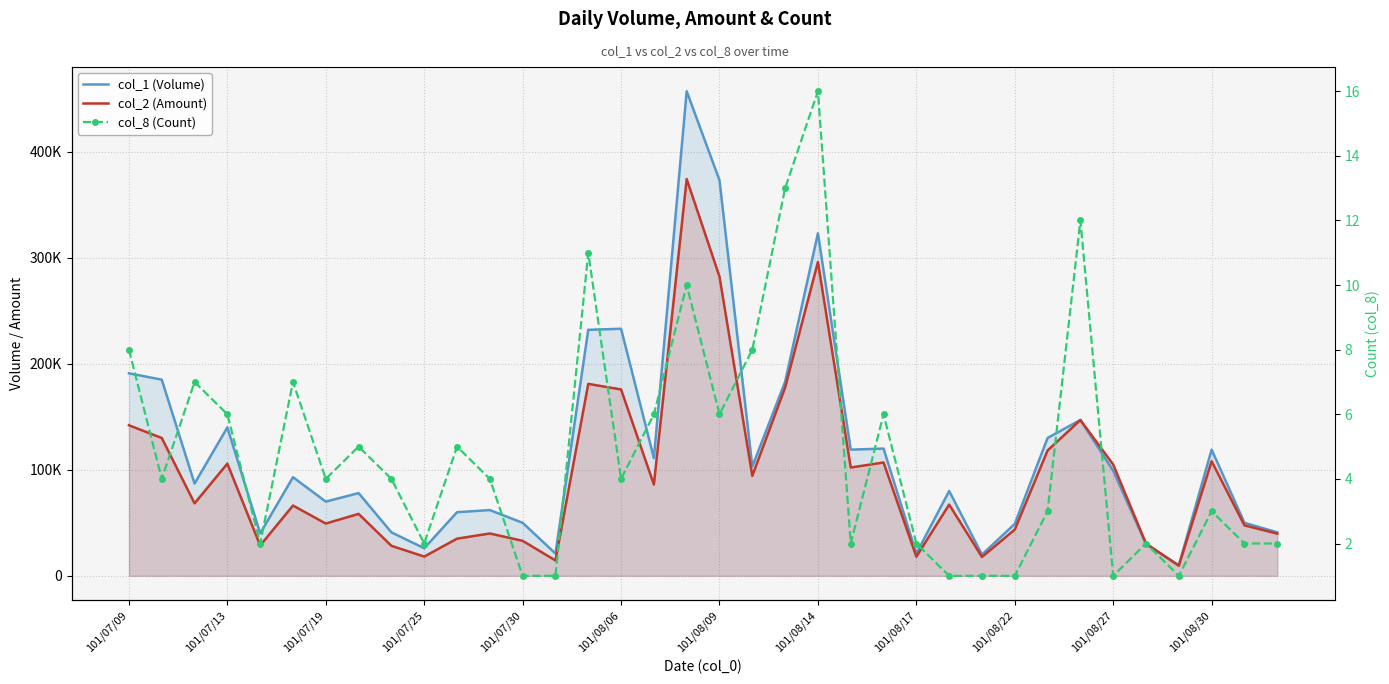

True or false: col_8 (Count) and col_2 (Amount) cross at least once.

False